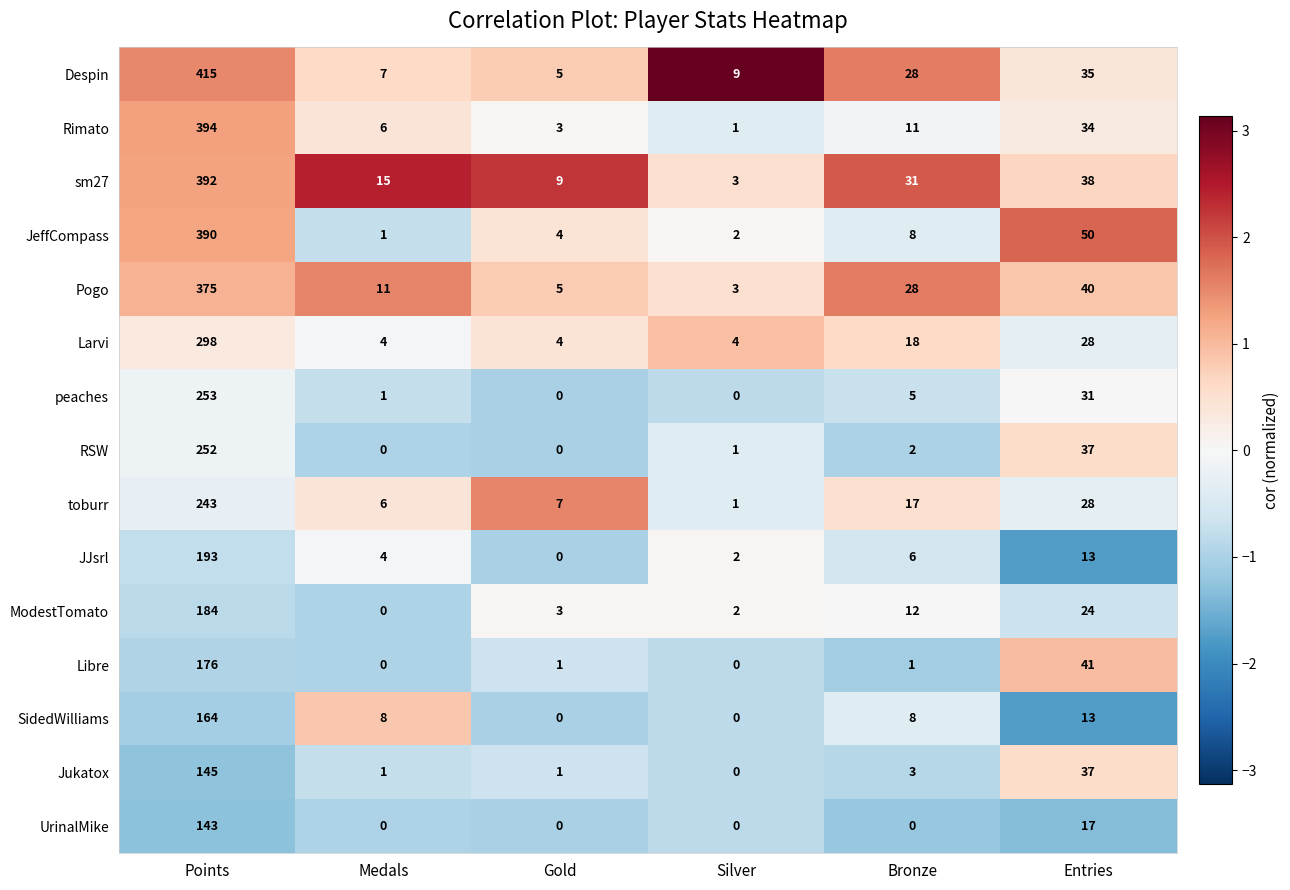

What is the sum of all Libre values?

219